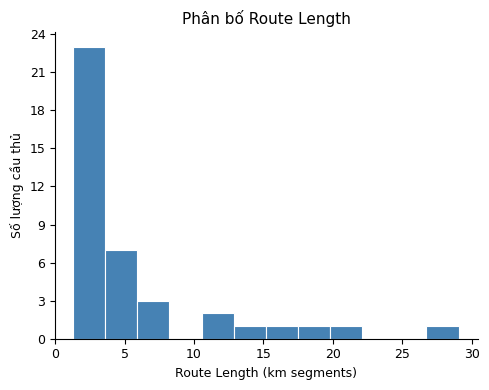

Which range on the x-axis has the tallest bar?

1.5 to 3.5